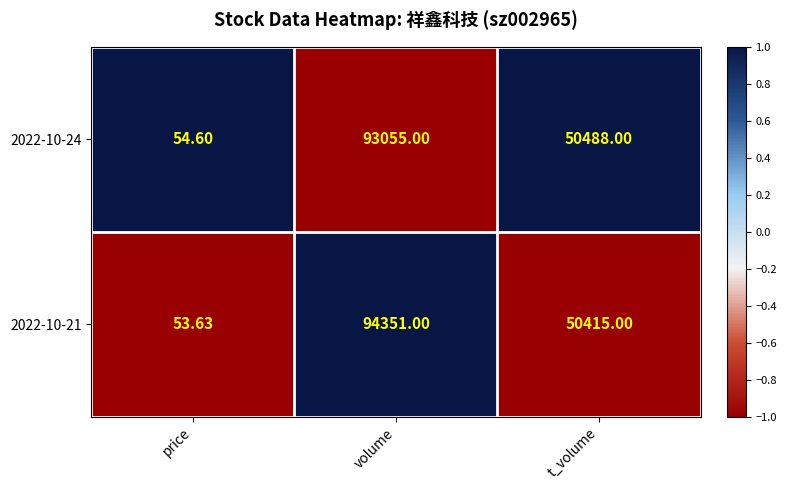

What is the difference between the highest and lowest values at volume?

1296.0